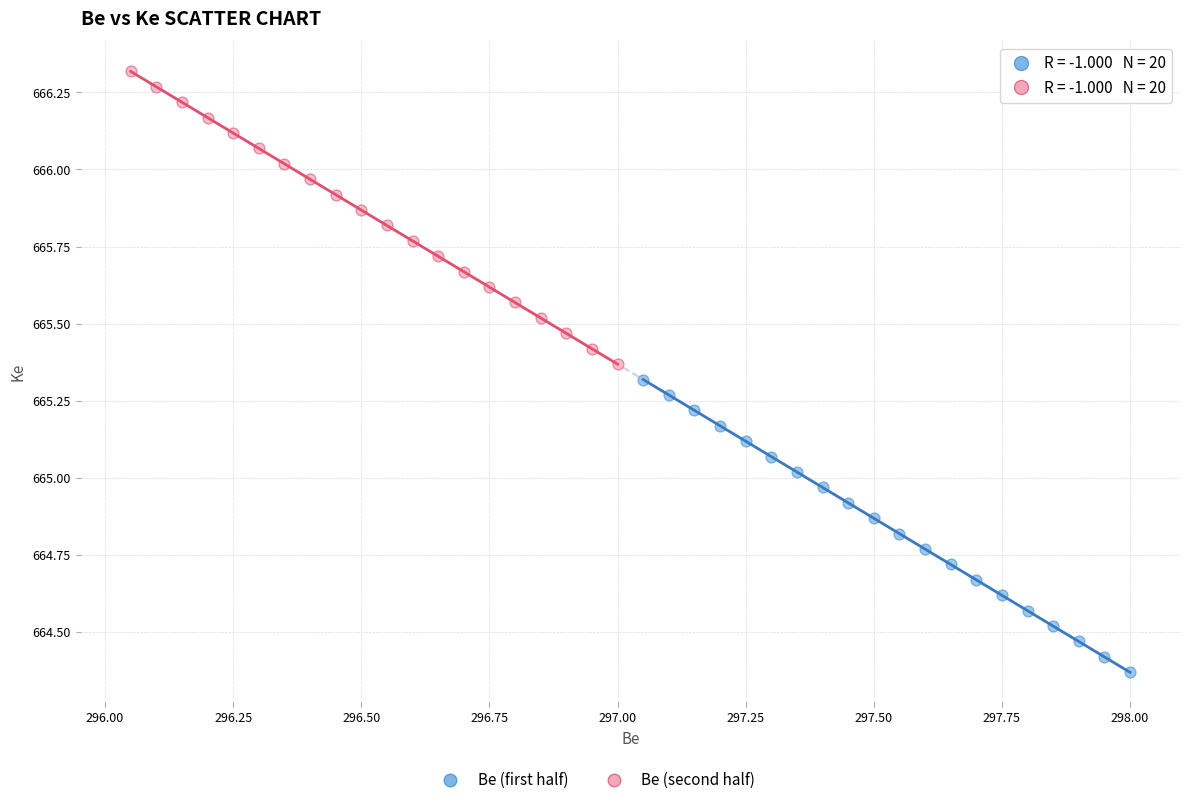

Which series reaches the minimum Y coordinate?

Be (first half)